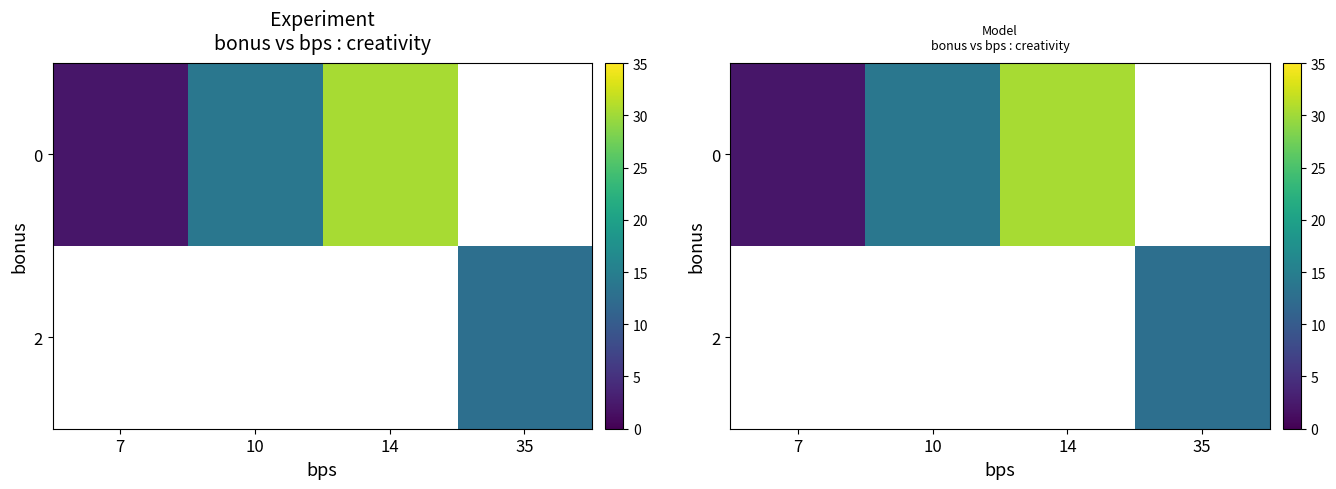

List the series in order of their peak value, lowest first.

0, 2